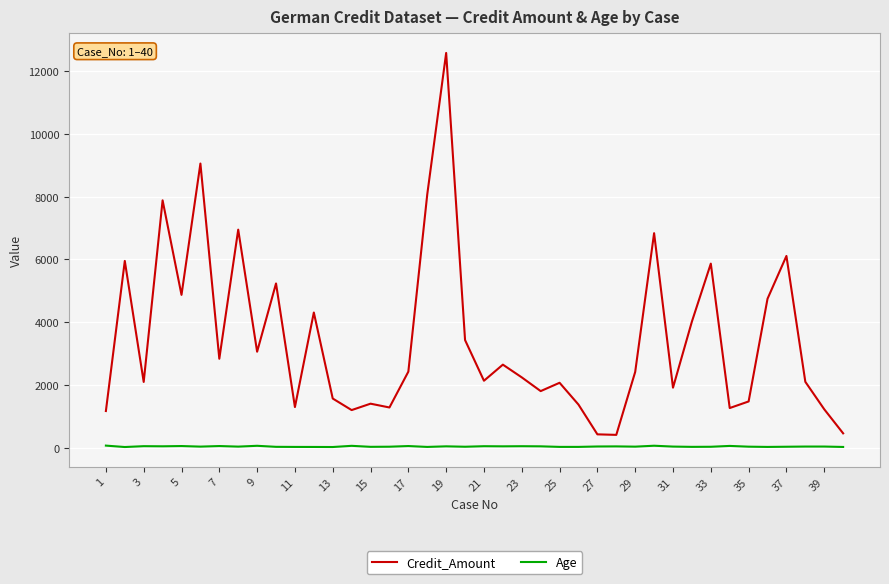

Count the number of data series in this chart.

2